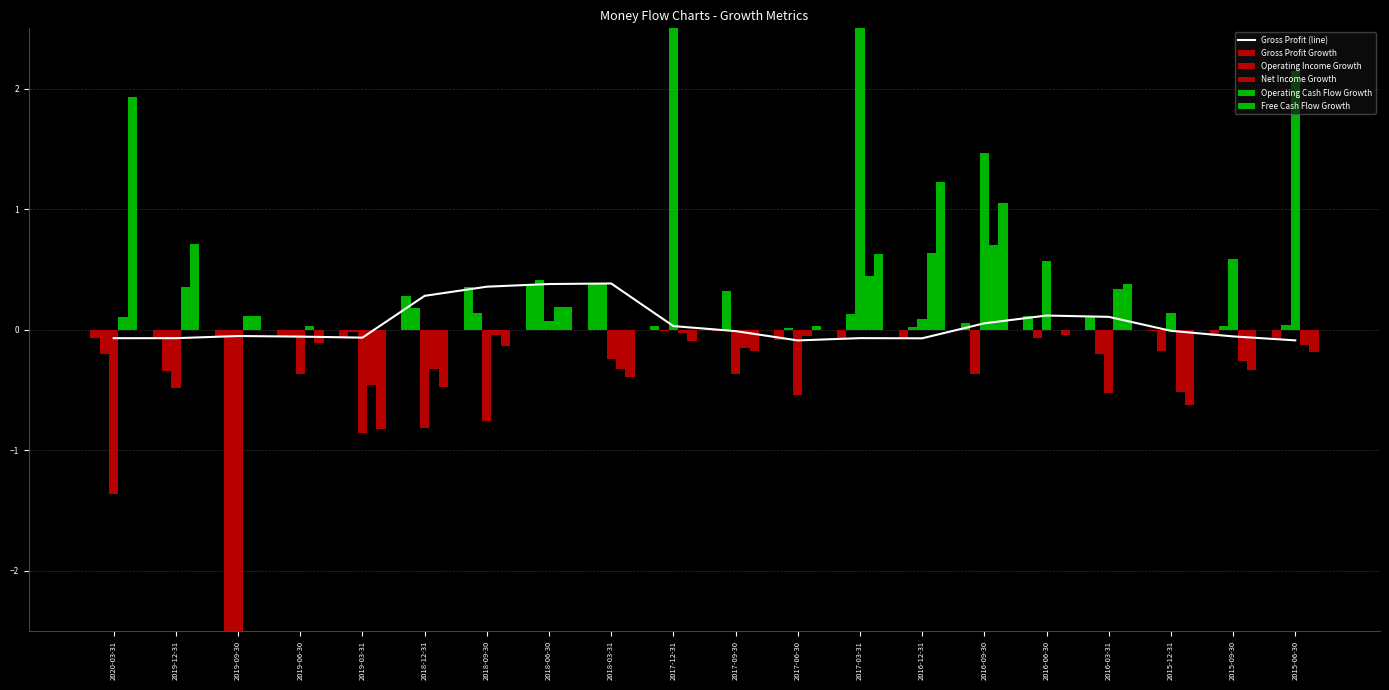

How many values in the Operating Cash Flow Growth series are below 0?

11